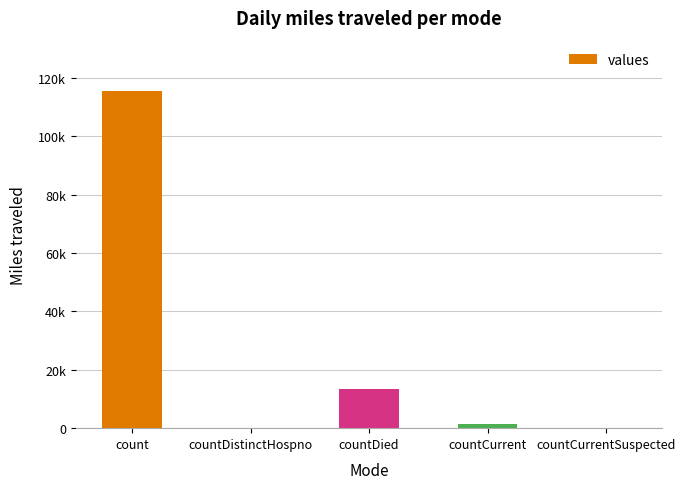

The chart shows a value of 13343 at countDied. True or false?

True